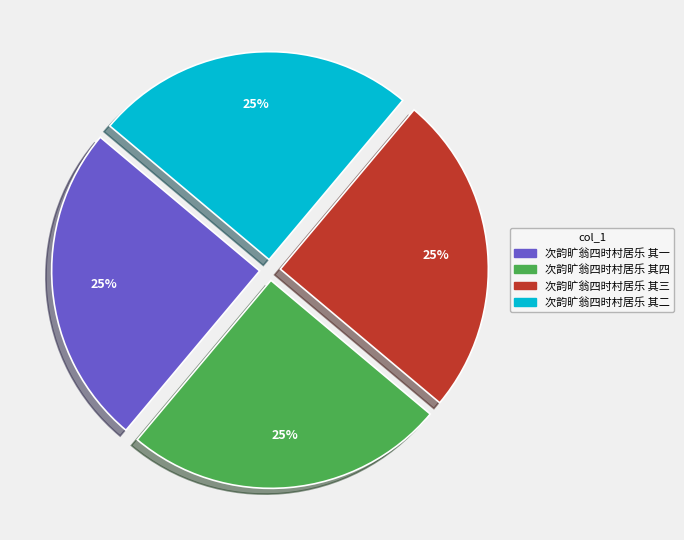

What percentage is the 次韵旷翁四时村居乐 其二 slice, to the nearest percent?

25%